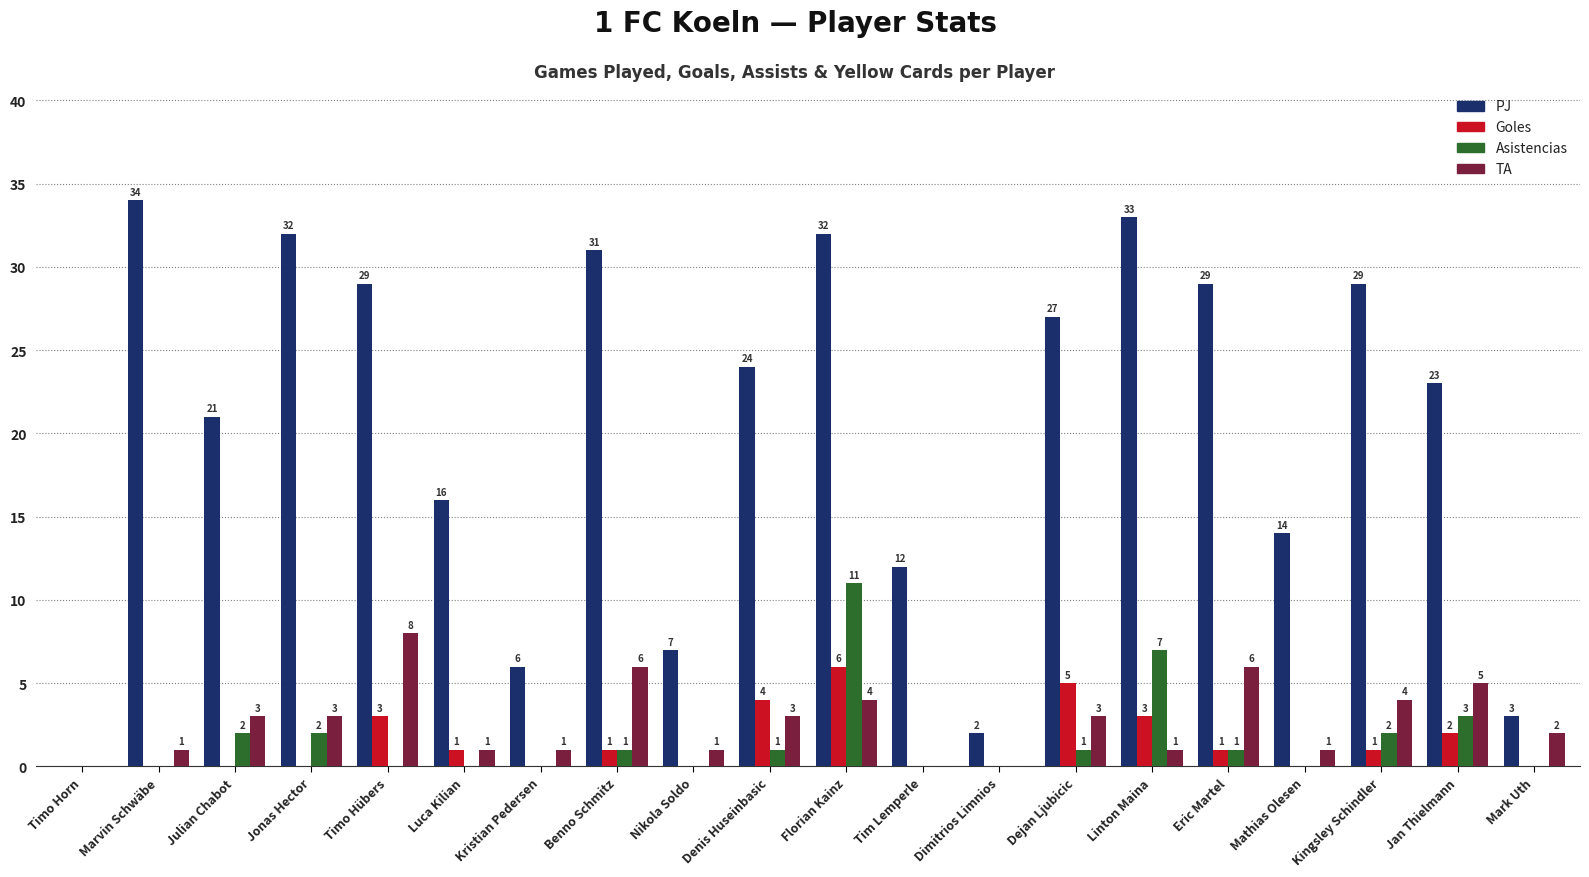

Reading left to right, extract all data points from this chart.

PJ: Timo Horn=0	Marvin Schwäbe=34	Julian Chabot=21	Jonas Hector=32	Timo Hübers=29	Luca Kilian=16	Kristian Pedersen=6	Benno Schmitz=31	Nikola Soldo=7	Denis Huseinbasic=24	Florian Kainz=32	Tim Lemperle=12	Dimitrios Limnios=2	Dejan Ljubicic=27	Linton Maina=33	Eric Martel=29	Mathias Olesen=14	Kingsley Schindler=29	Jan Thielmann=23	Mark Uth=3
Goles: Timo Horn=0	Marvin Schwäbe=0	Julian Chabot=0	Jonas Hector=0	Timo Hübers=3	Luca Kilian=1	Kristian Pedersen=0	Benno Schmitz=1	Nikola Soldo=0	Denis Huseinbasic=4	Florian Kainz=6	Tim Lemperle=0	Dimitrios Limnios=0	Dejan Ljubicic=5	Linton Maina=3	Eric Martel=1	Mathias Olesen=0	Kingsley Schindler=1	Jan Thielmann=2	Mark Uth=0
Asistencias: Timo Horn=0	Marvin Schwäbe=0	Julian Chabot=2	Jonas Hector=2	Timo Hübers=0	Luca Kilian=0	Kristian Pedersen=0	Benno Schmitz=1	Nikola Soldo=0	Denis Huseinbasic=1	Florian Kainz=11	Tim Lemperle=0	Dimitrios Limnios=0	Dejan Ljubicic=1	Linton Maina=7	Eric Martel=1	Mathias Olesen=0	Kingsley Schindler=2	Jan Thielmann=3	Mark Uth=0
TA: Timo Horn=0	Marvin Schwäbe=1	Julian Chabot=3	Jonas Hector=3	Timo Hübers=8	Luca Kilian=1	Kristian Pedersen=1	Benno Schmitz=6	Nikola Soldo=1	Denis Huseinbasic=3	Florian Kainz=4	Tim Lemperle=0	Dimitrios Limnios=0	Dejan Ljubicic=3	Linton Maina=1	Eric Martel=6	Mathias Olesen=1	Kingsley Schindler=4	Jan Thielmann=5	Mark Uth=2